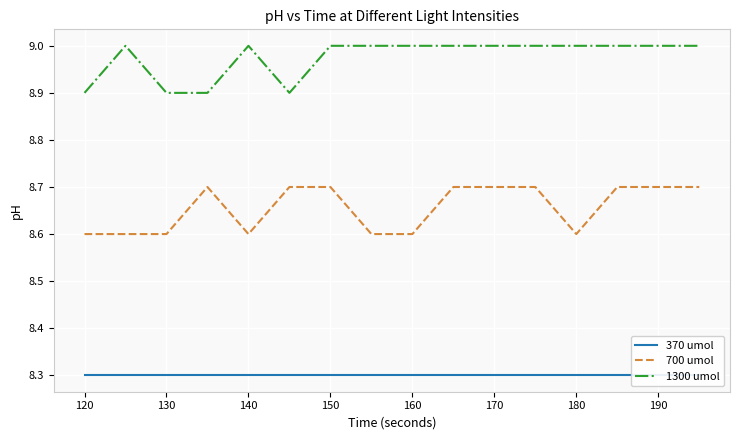

How many lines are shown in the chart?

3